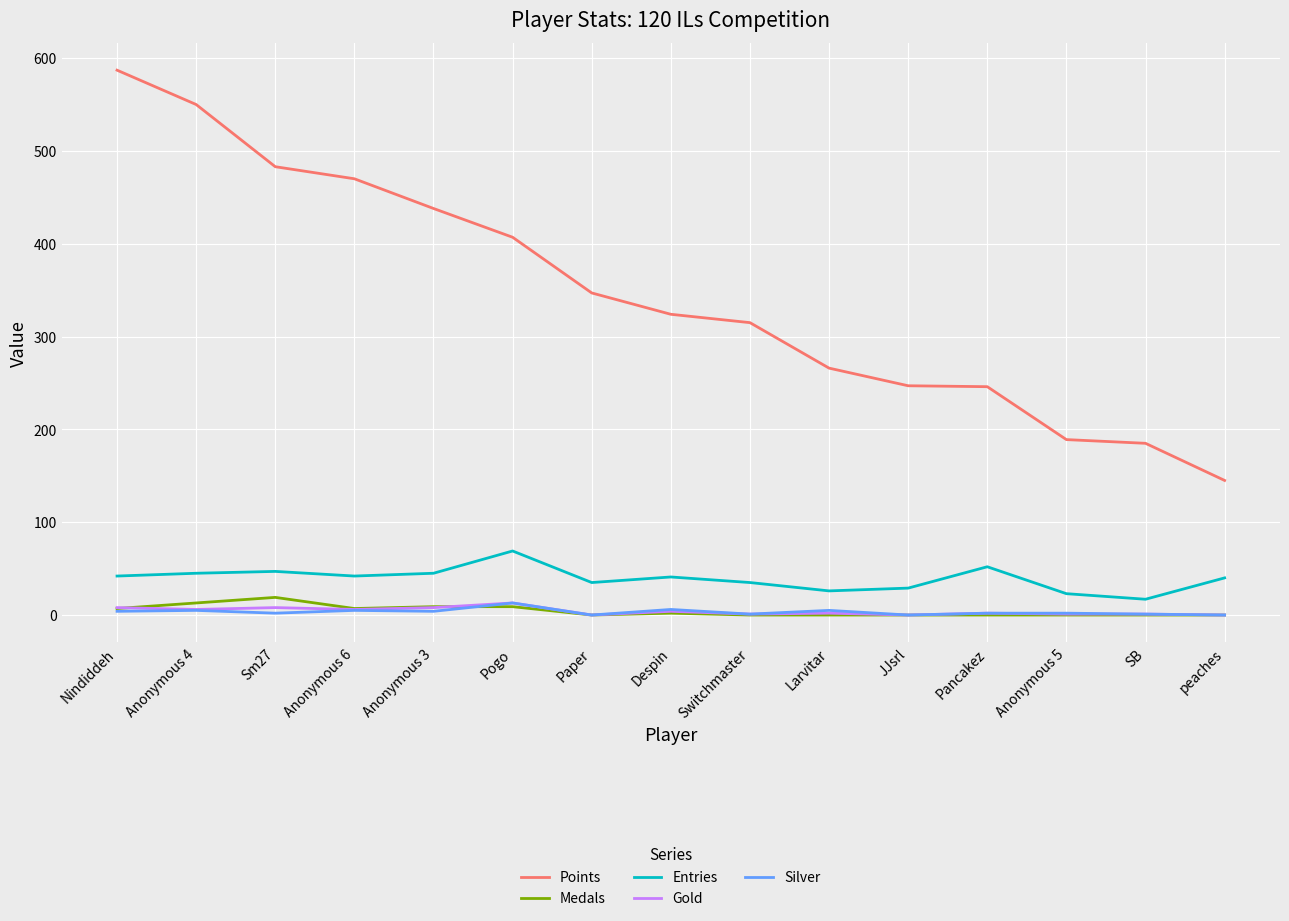

True or false: Entries and Silver intersect in this chart.

False